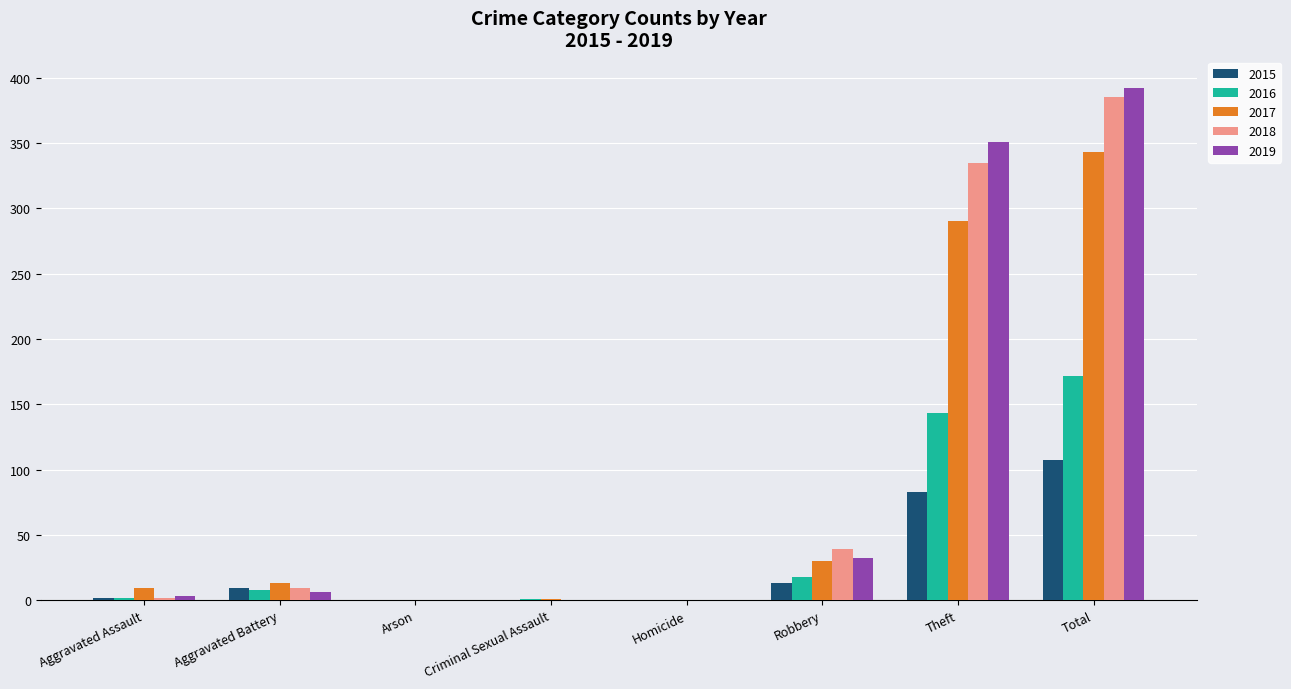

What is the total value across all series at Total?

1399